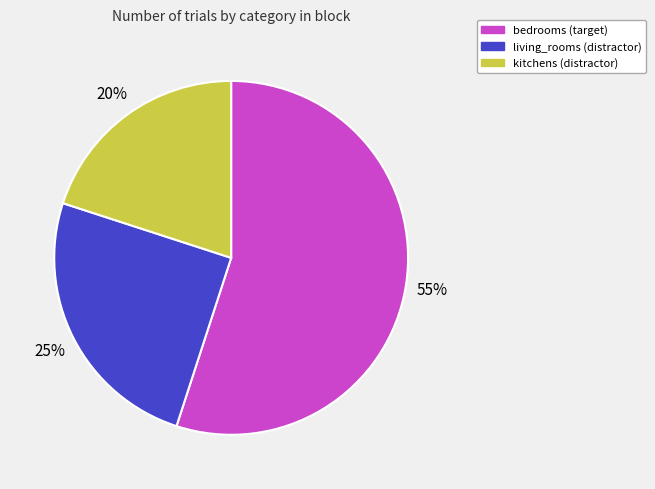

To the nearest percent, what is the average slice percentage?

33%